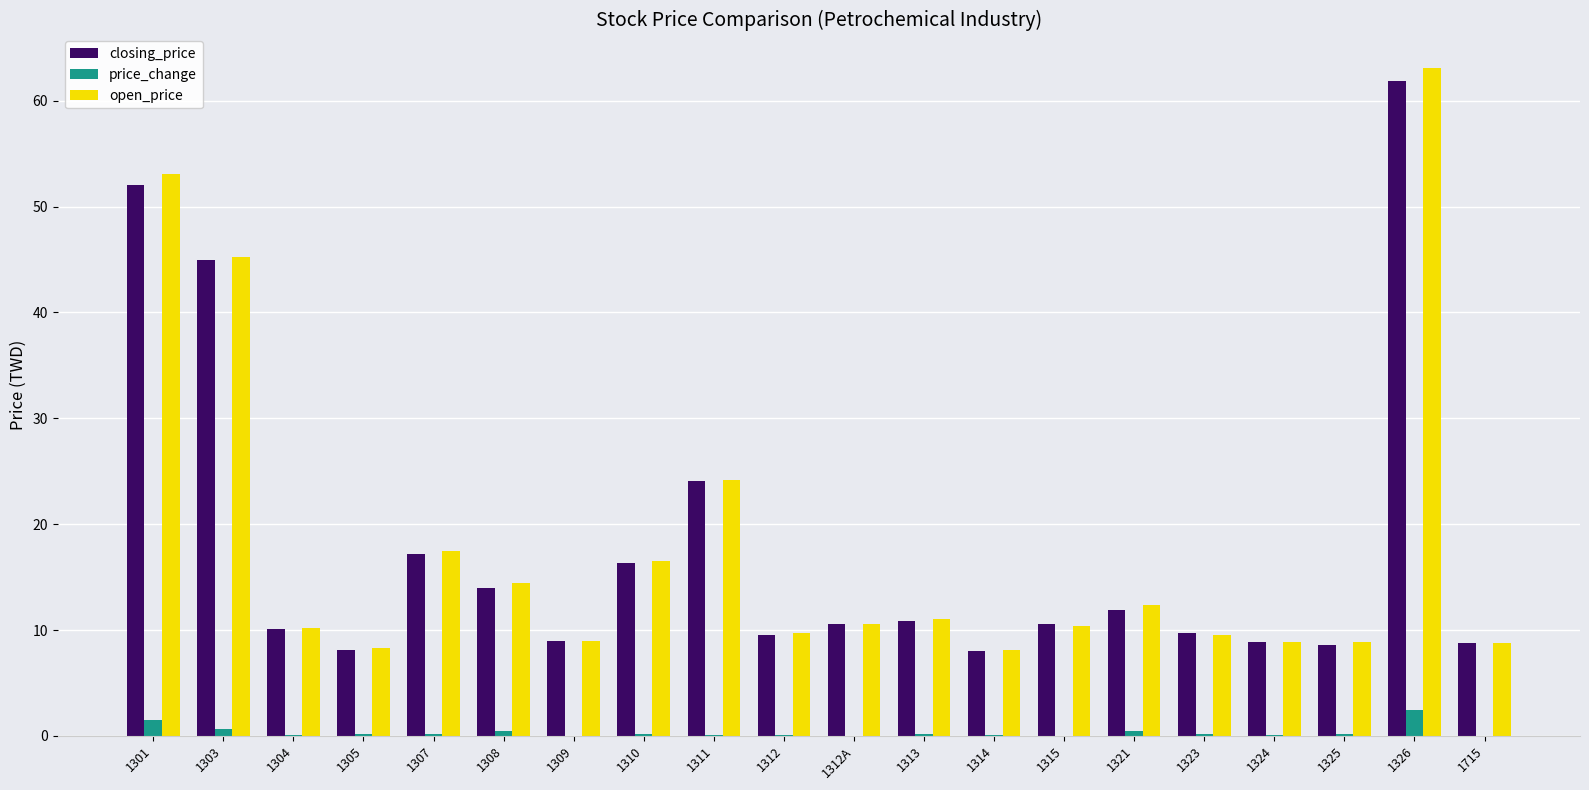

True or false: open_price has a value of 2.7 at 1304.

False